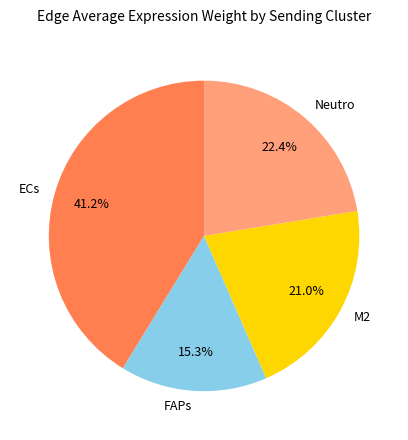

Is it true that M2 is 21% of the pie?

True